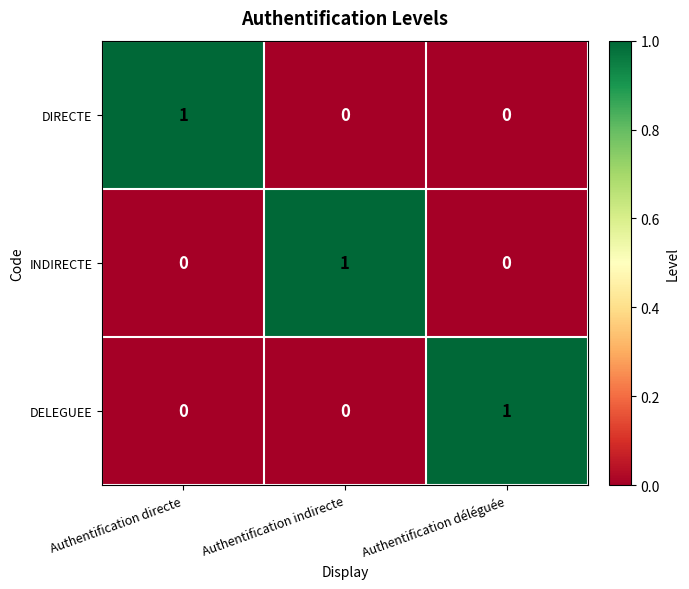

Reading left to right, what are all the values shown in this chart?

DIRECTE: 1	0	0
INDIRECTE: 0	1	0
DELEGUEE: 0	0	1